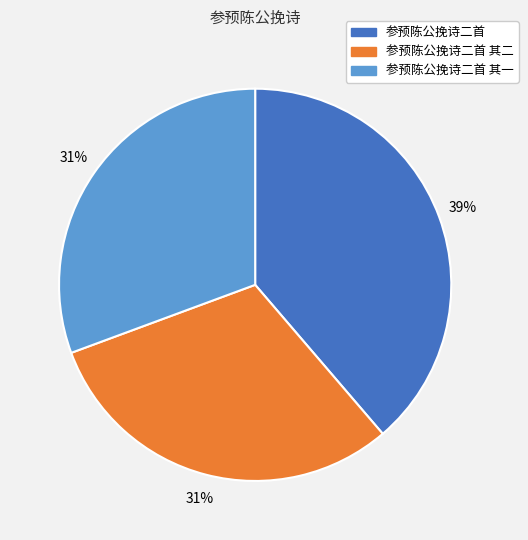

Which has a higher value, 参预陈公挽诗二首 or 参预陈公挽诗二首 其一?

参预陈公挽诗二首